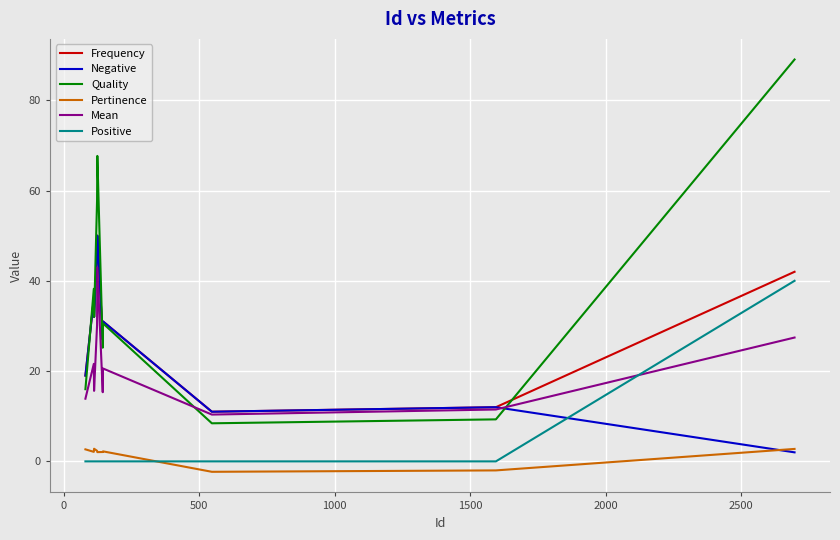

True or false: Pertinence and Mean intersect in this chart.

False